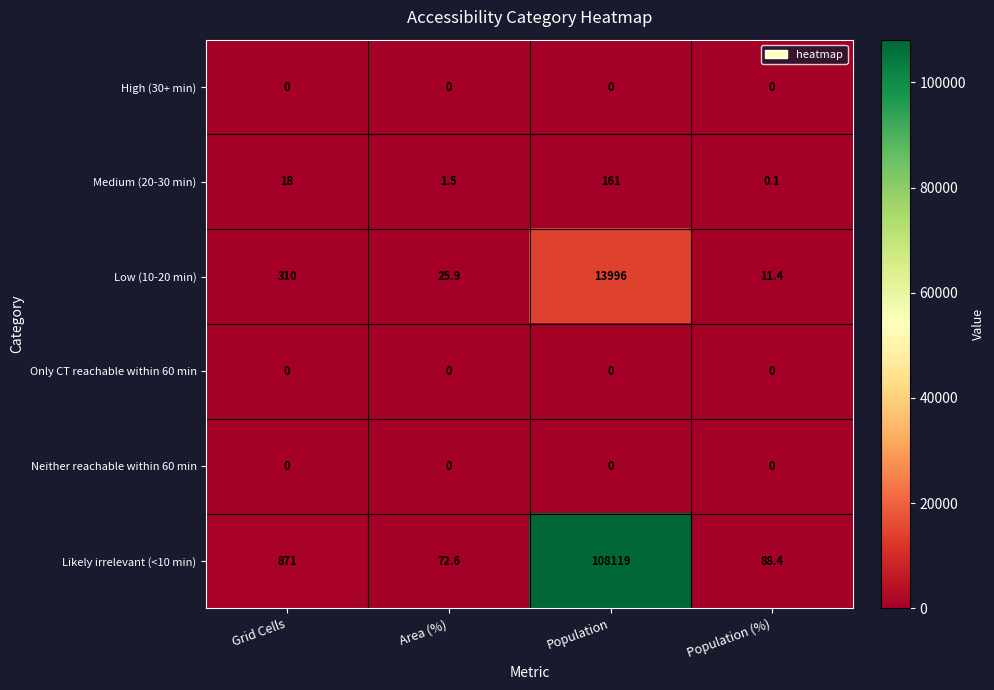

What is the total value across all series at Population?

122276.0